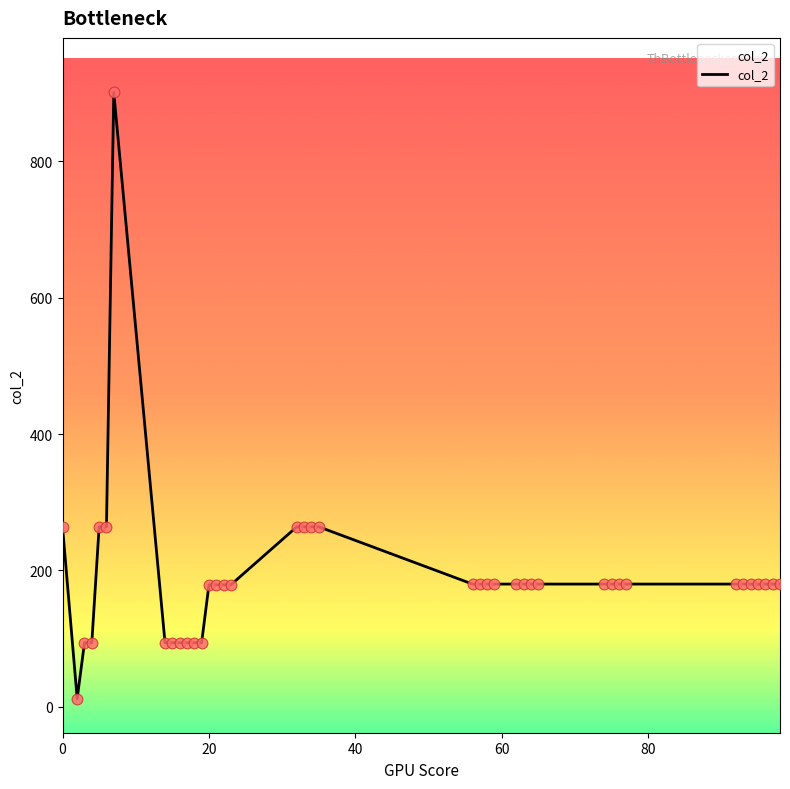

Between 5 and 97, which is larger?

5